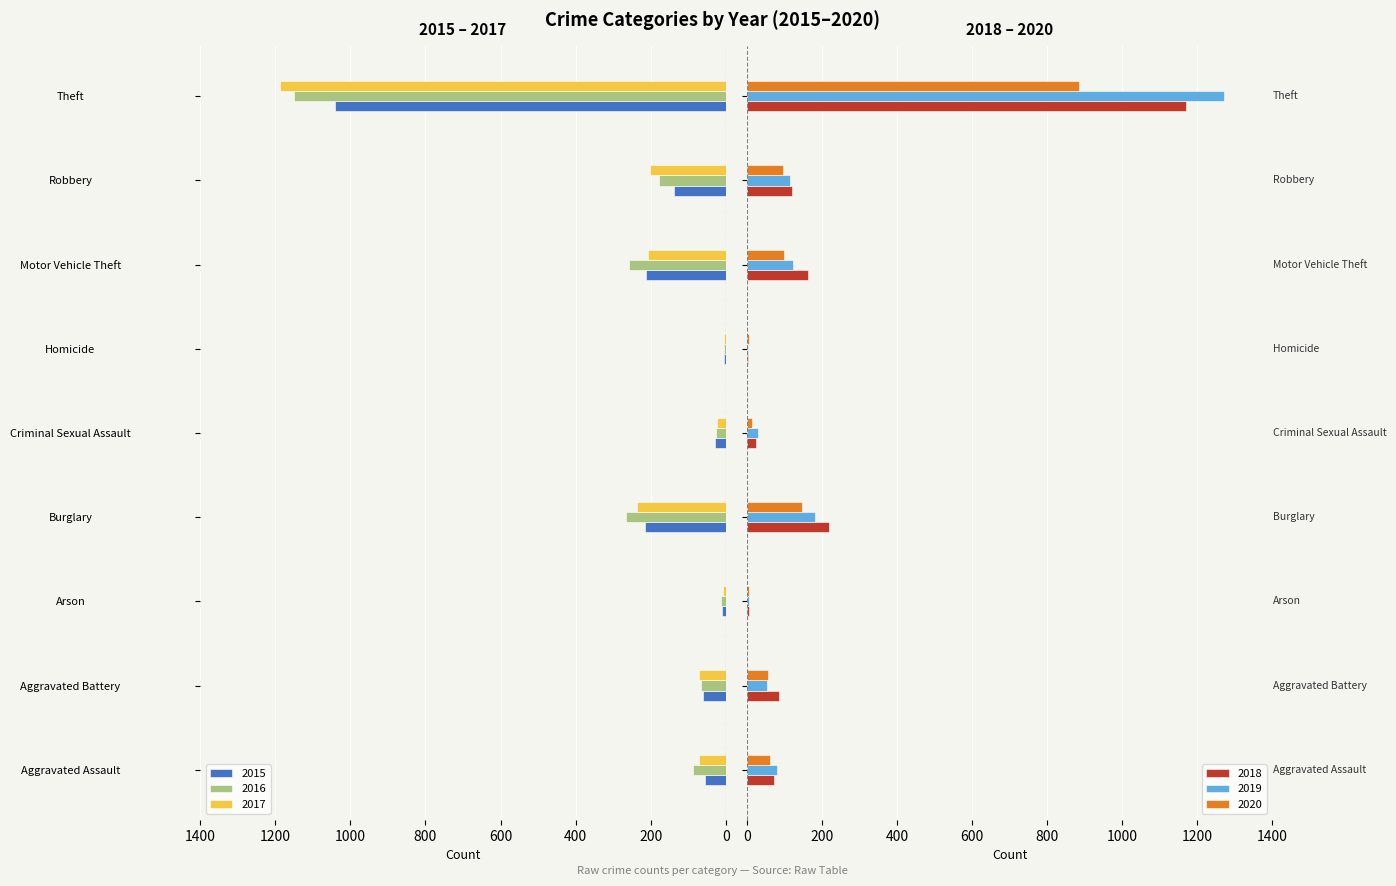

The value of 2015 at Motor Vehicle Theft is -377. True or false?

False